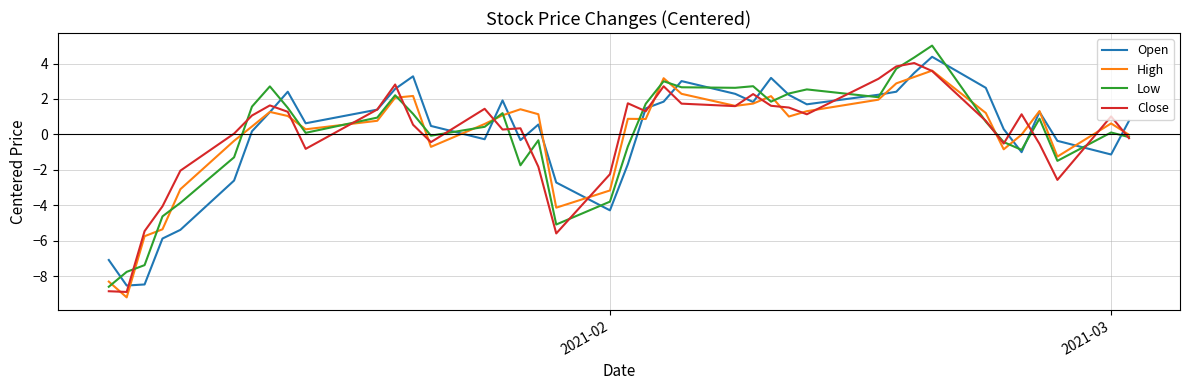

How many lines are shown in the chart?

4